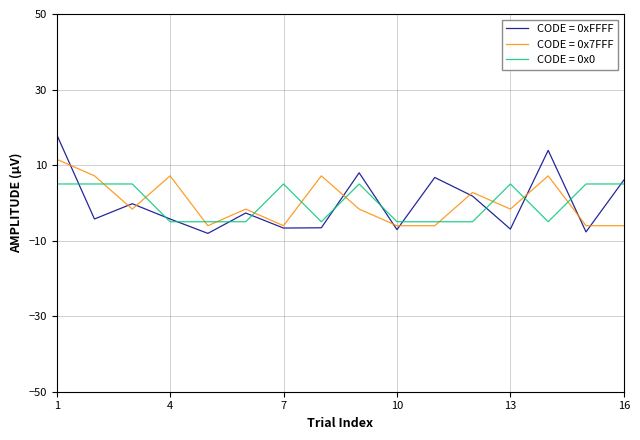

What are all the series names shown in the legend?

CODE = 0xFFFF, CODE = 0x7FFF, CODE = 0x0